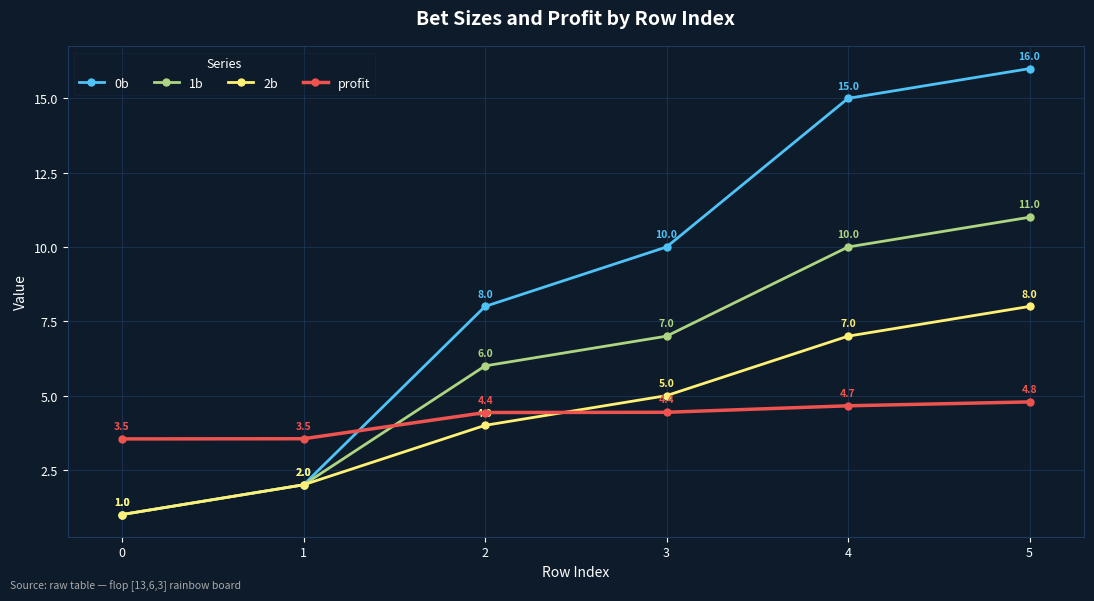

What is the difference between the highest and lowest values at 0?

2.5